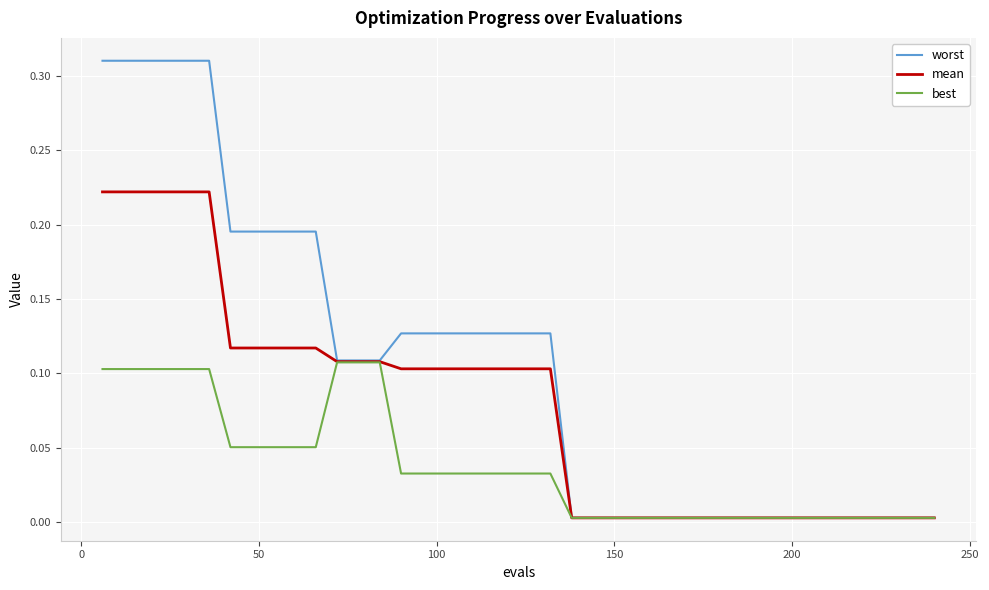

Rank the series by their maximum value, from lowest to highest.

best, mean, worst